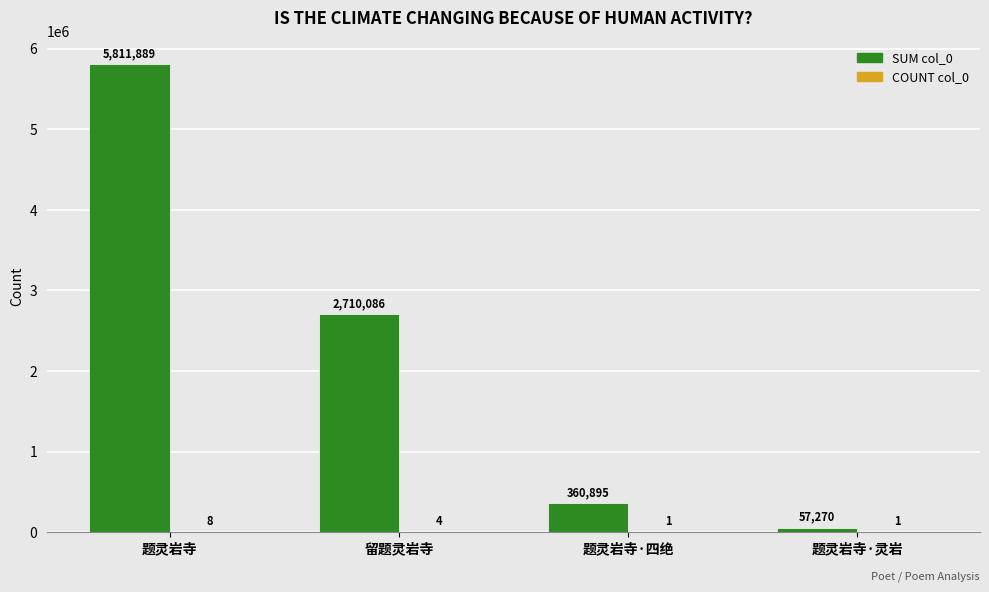

At which category is the sum across all series the highest?

题灵岩寺